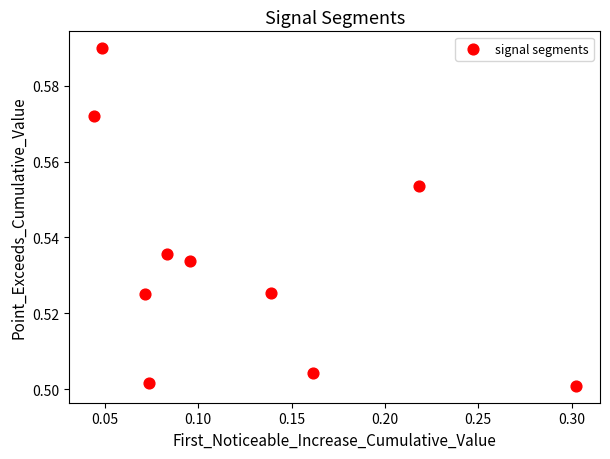

What is the range of X values (max minus min)?

0.3